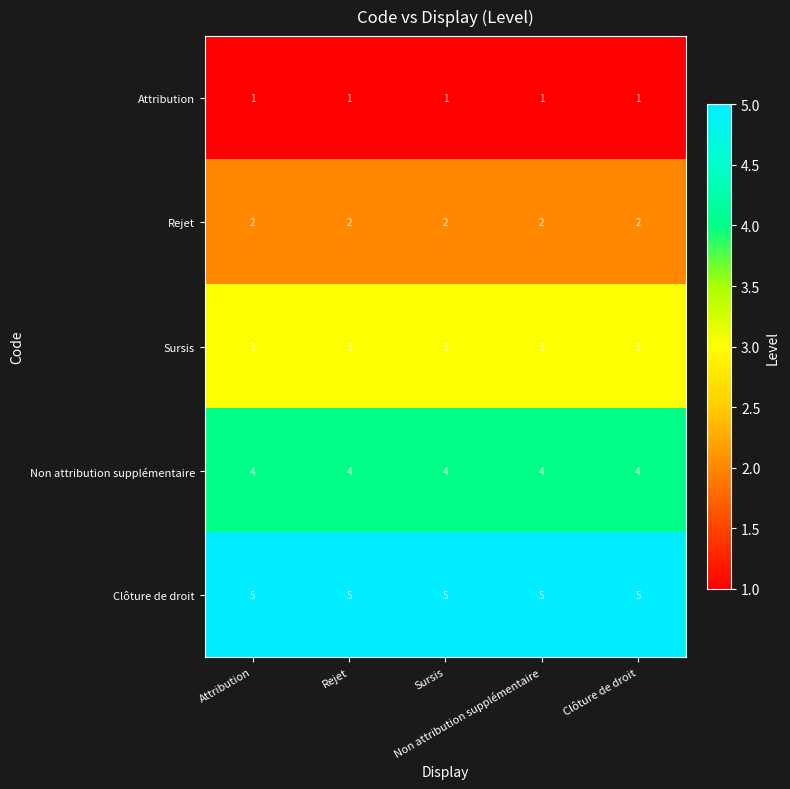

At how many categories does at least one series exceed 2?

5